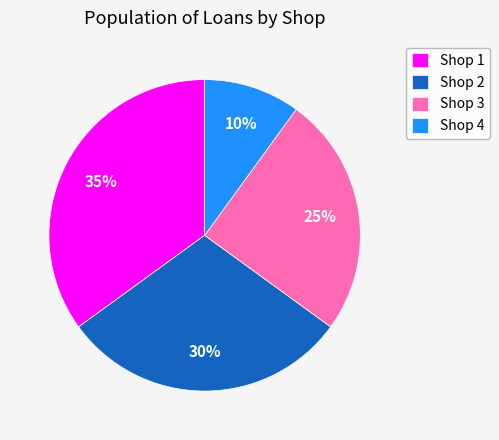

Combined, do Shop 3 and Shop 1 account for over 50%?

Yes